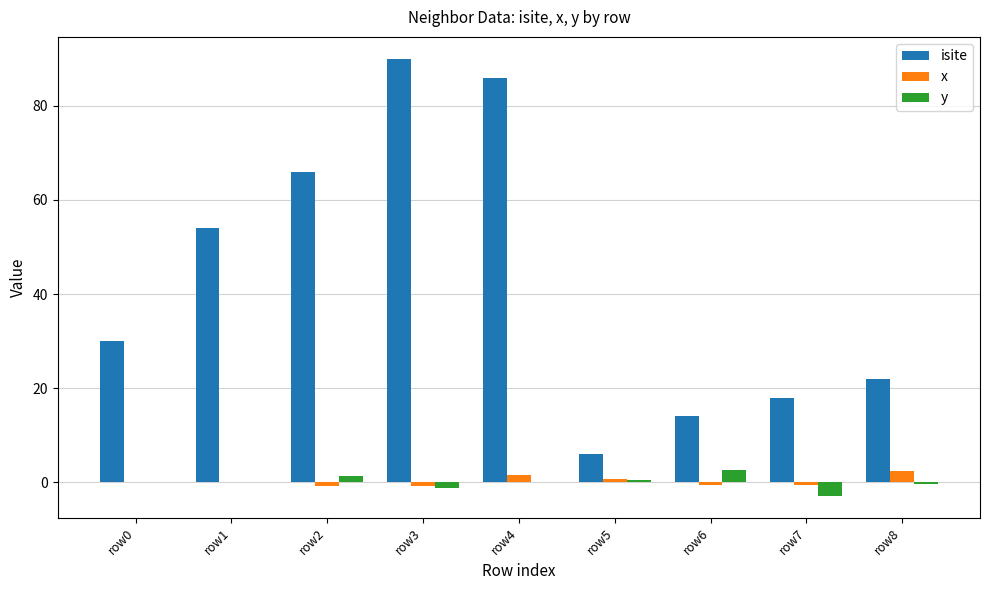

Which series has the widest spread of values?

isite